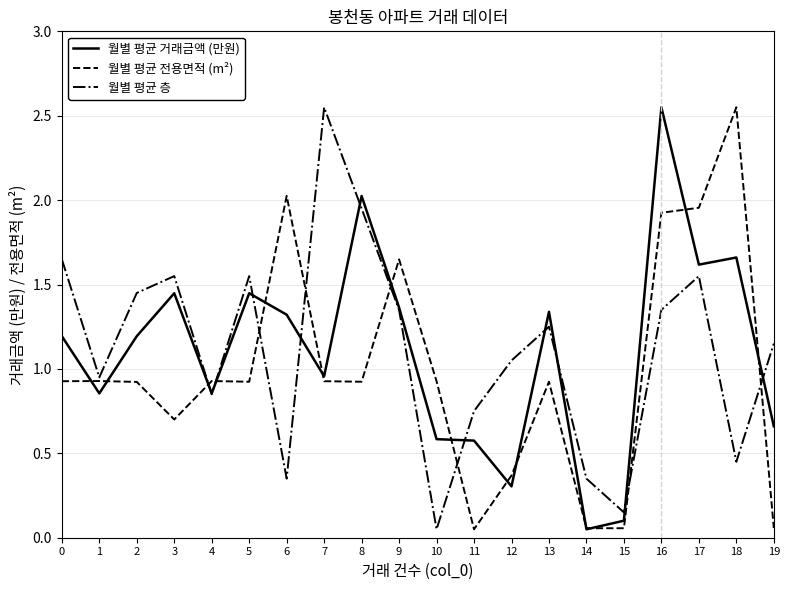

Which series changed the most between 13 and 16?

월별 평균 거래금액 (만원)